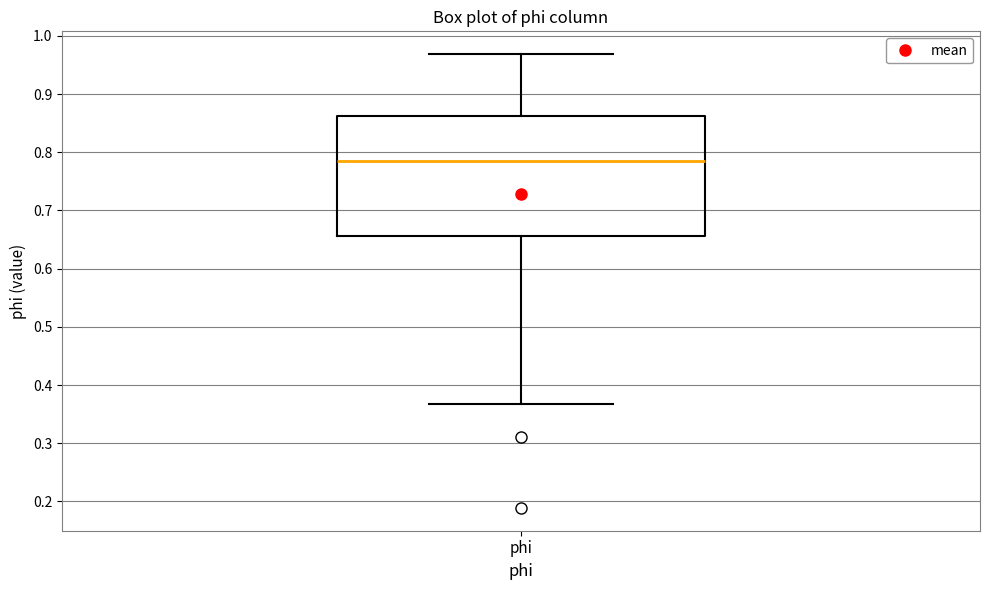

Transcribe this box plot: give where the median line is, the range the box spans, and where the two whiskers end, as read against the y-axis. The values are not printed on the chart, so give them approximately, as read against the axis.

median 0.78, box 0.66 to 0.86, whiskers 0.37 to 0.97